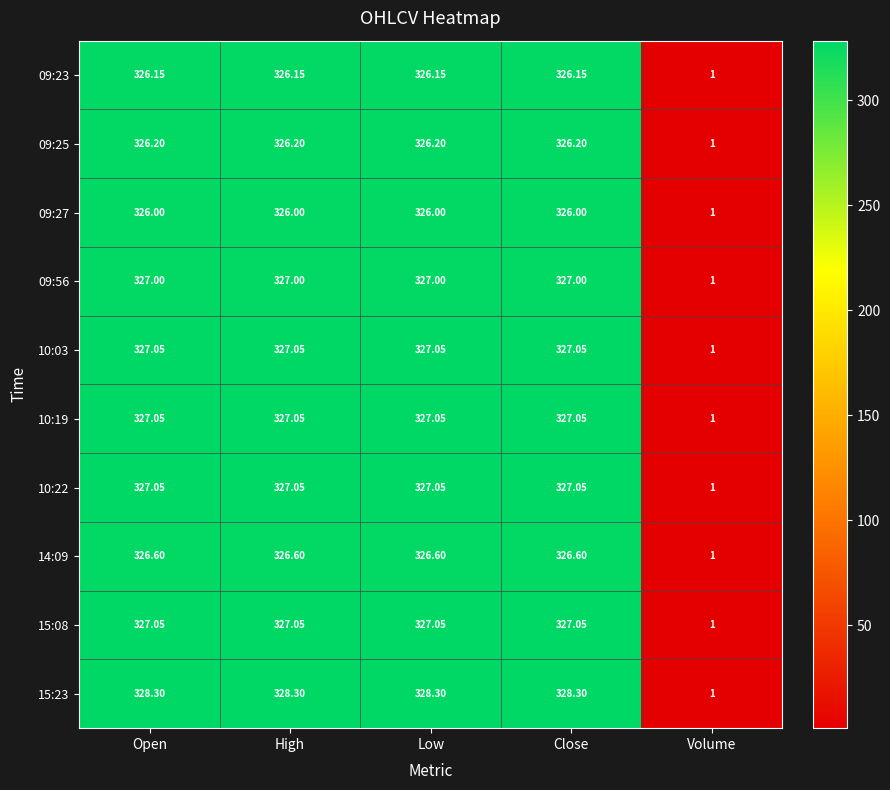

Is the value of 15:23 at Volume greater than the value of 15:08 at Low?

No